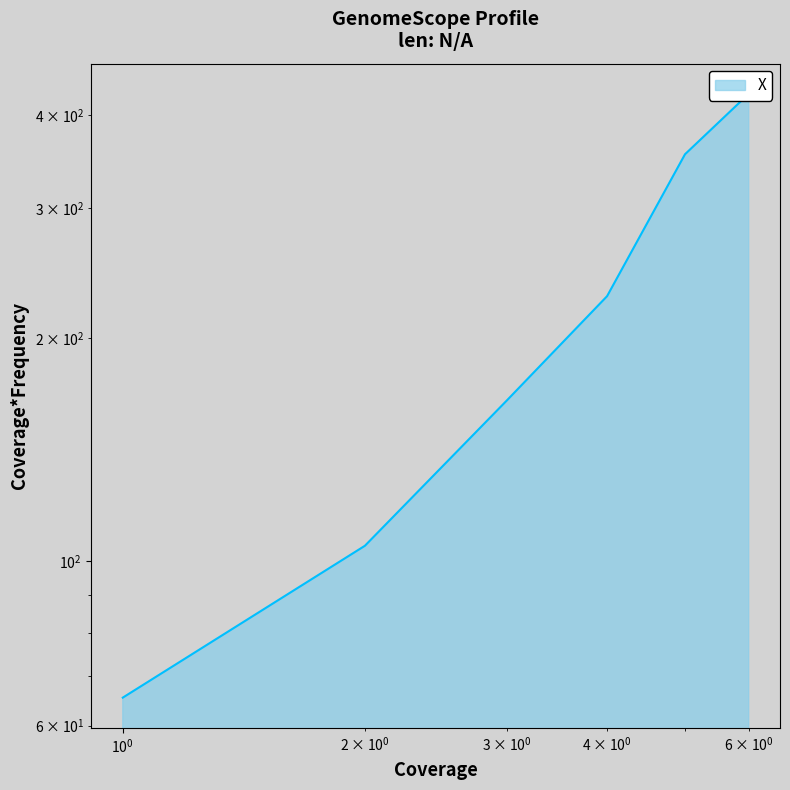

Does the chart have visible grid lines?

No